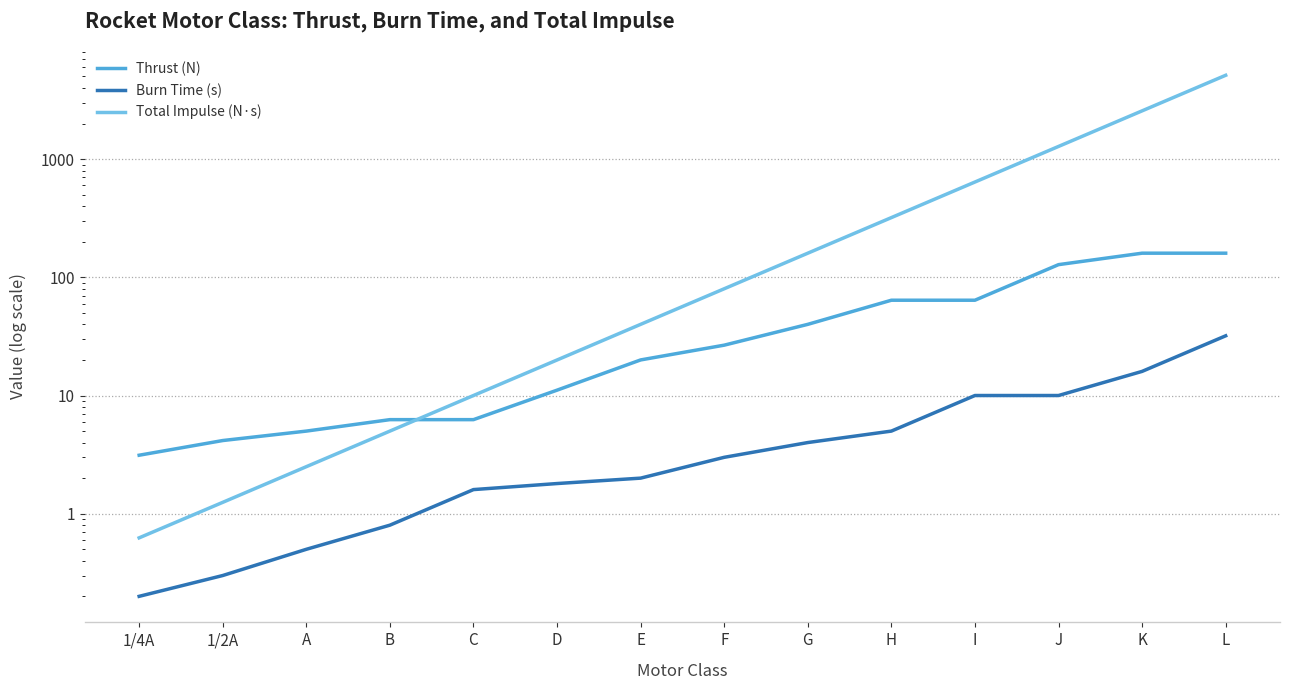

What position from the left is K?

13